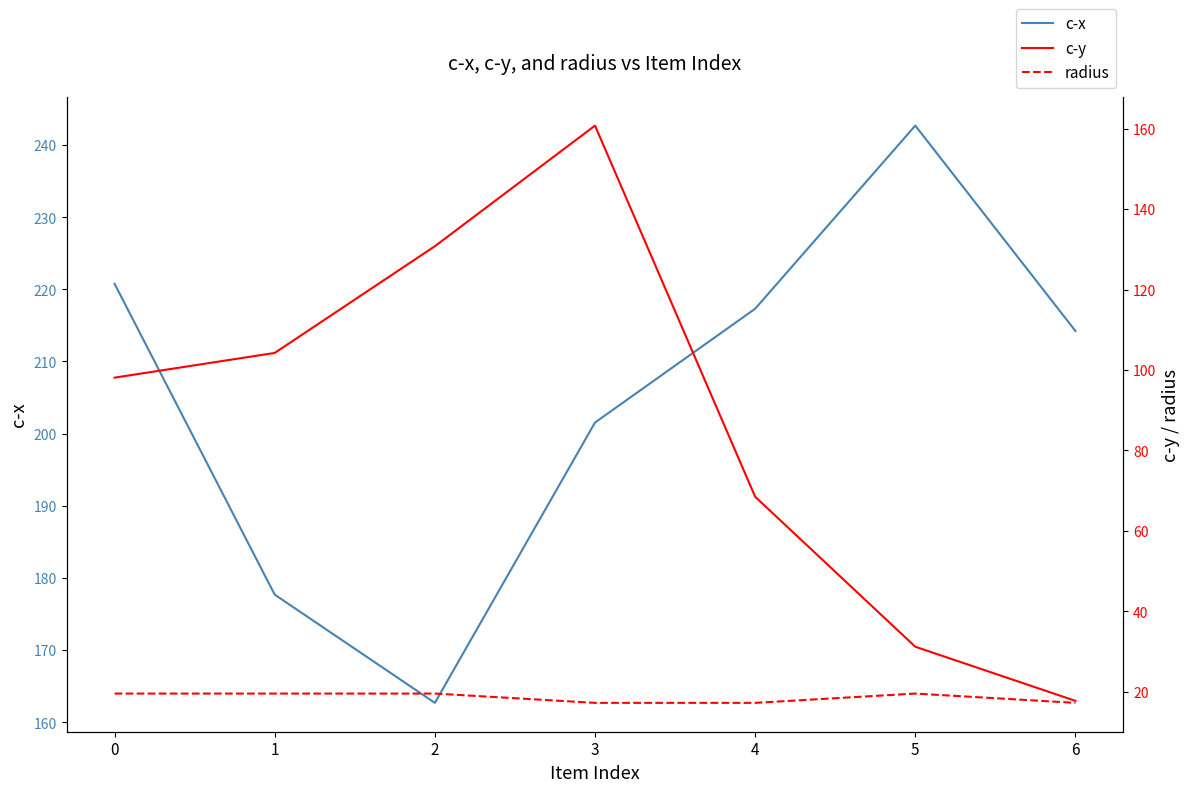

What value does the c-y series have at 5?

31.1